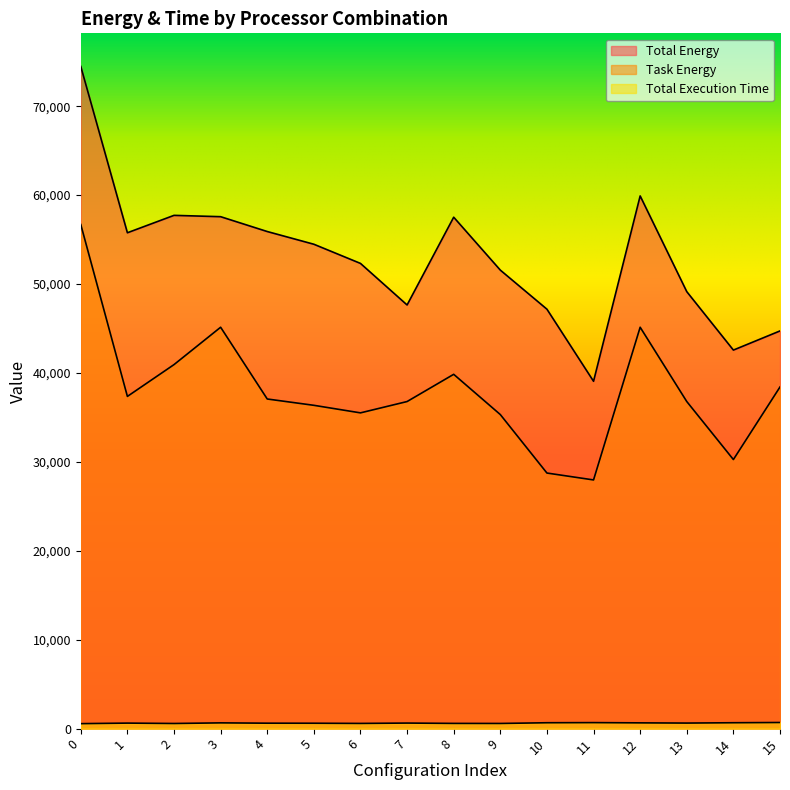

Which series changed the most between 0 and 6?

Total Energy